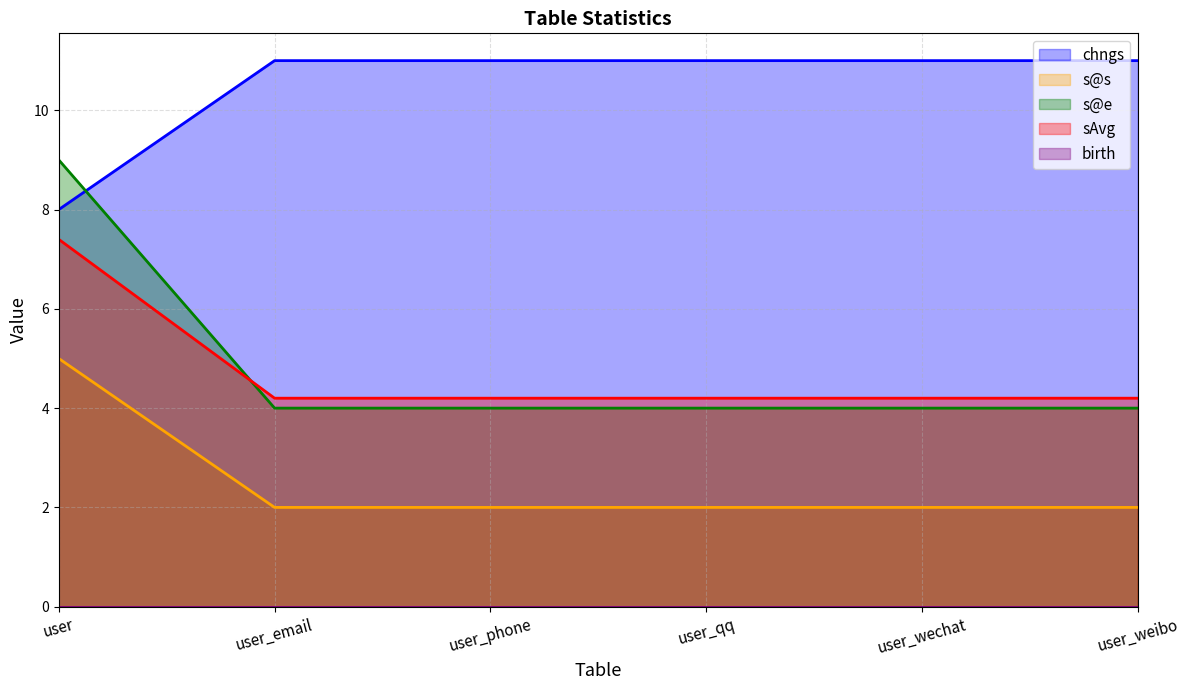

What is the label of the 3rd point from the right?

user_qq